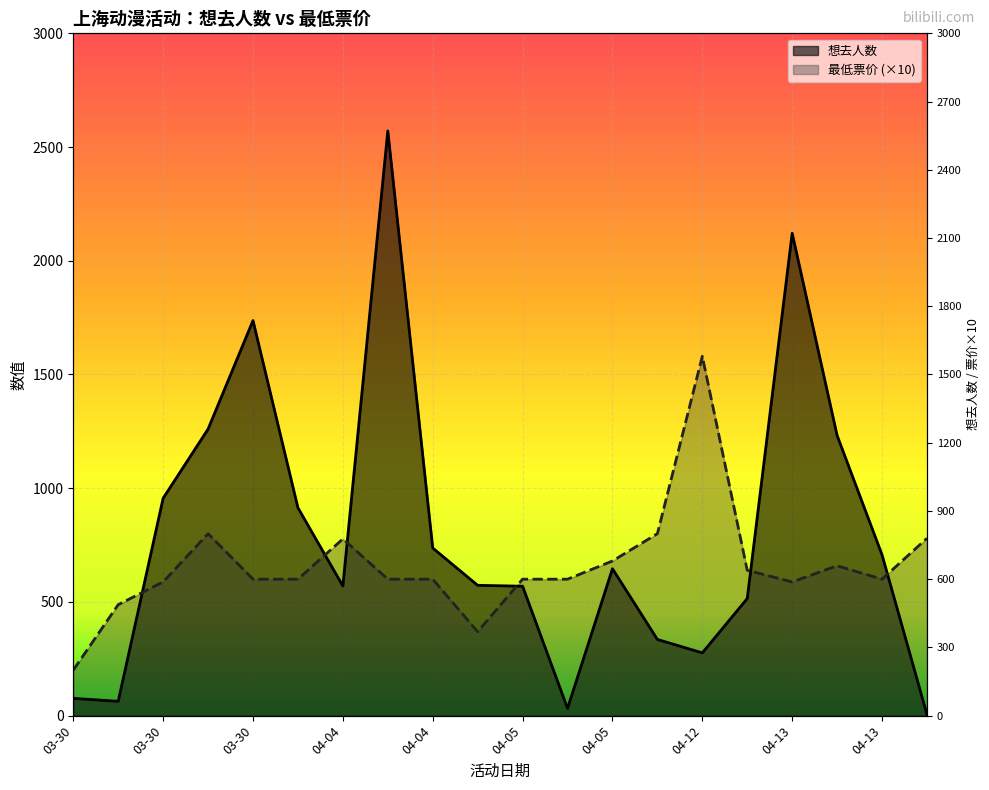

What is the average value of the 最低票价 series?

657